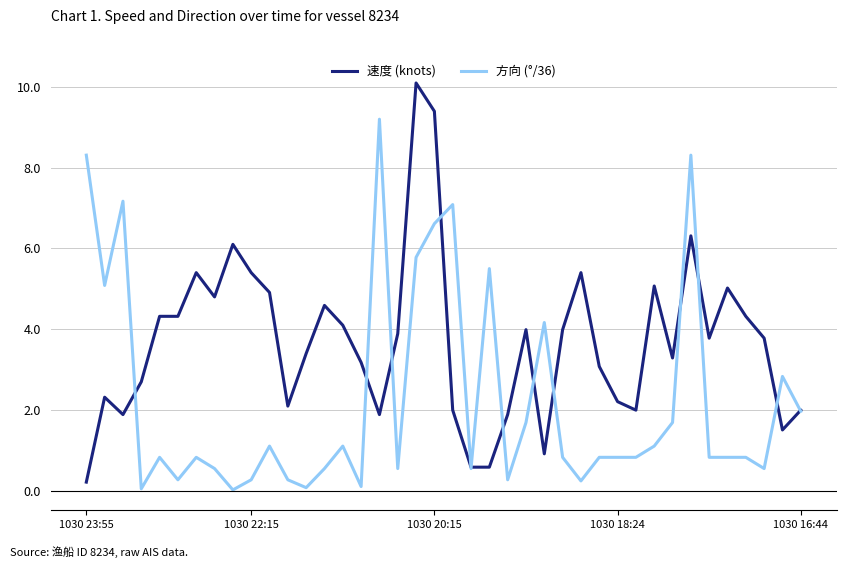

List the series in order of their overall mean, lowest first.

方向 (°/36), 速度 (knots)